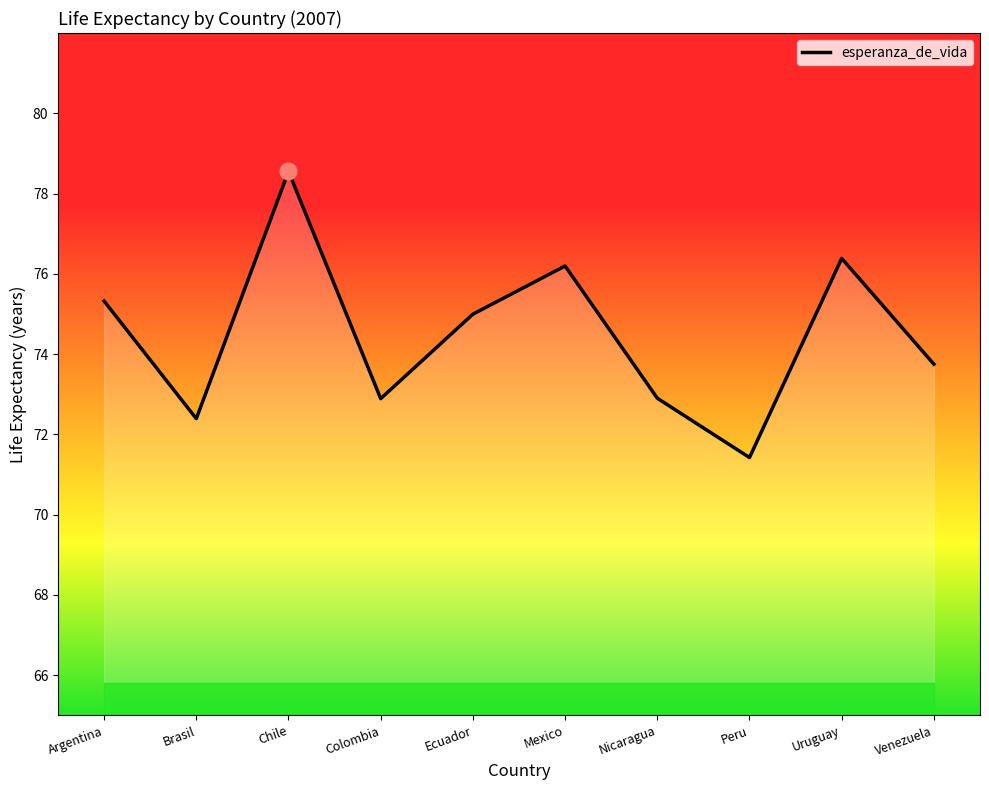

What is the maximum value shown in the chart?

78.6